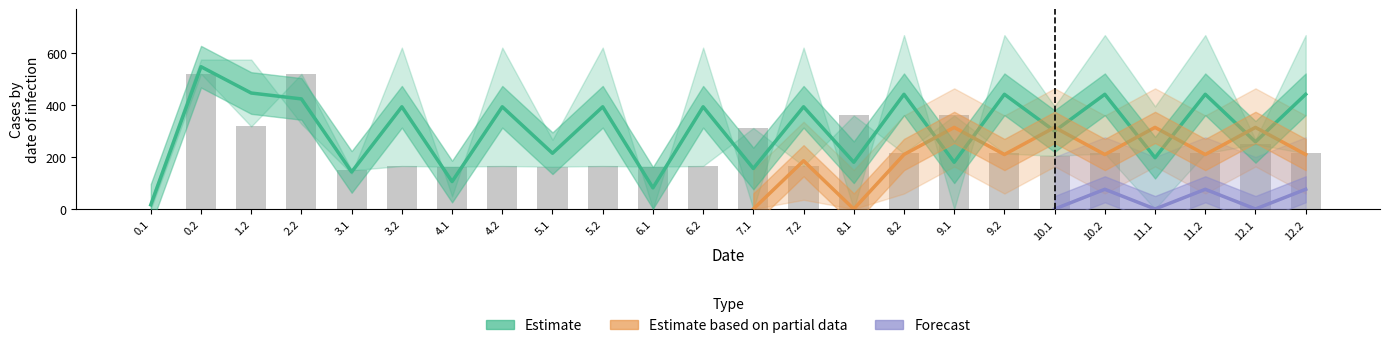

Count the number of categories in the chart.

24